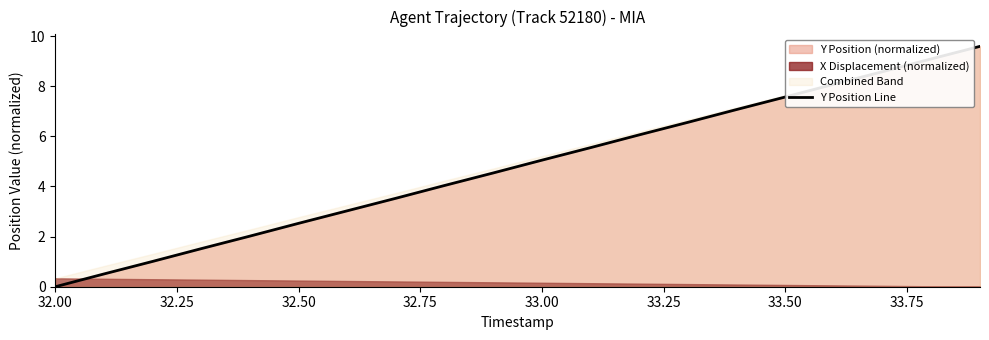

The value of Y Position Line at 32.00 is 0.0. True or false?

True